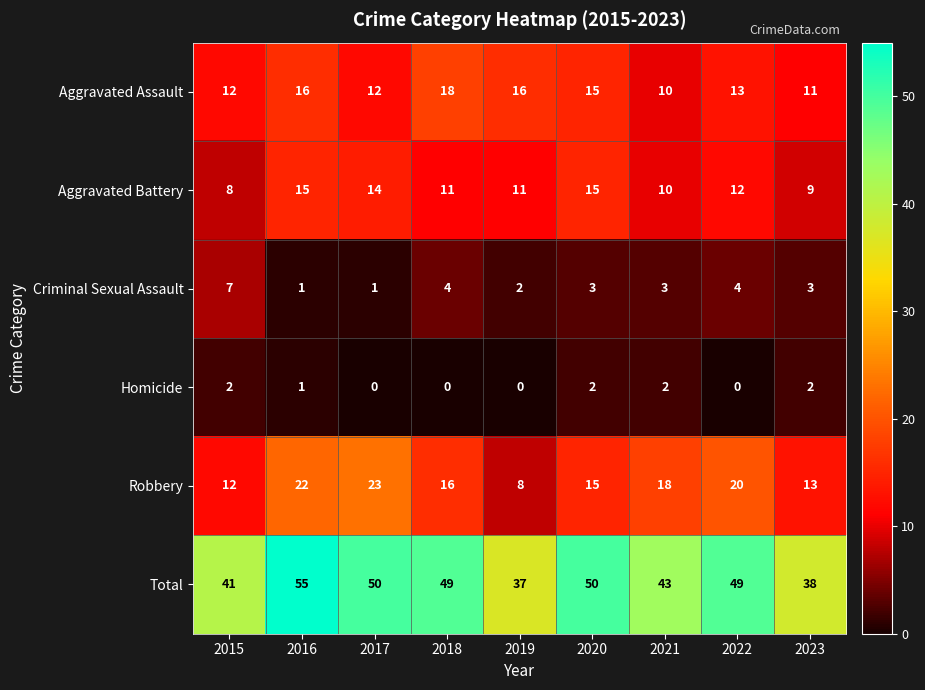

The Aggravated Assault series shows 12 at 2017. True or false?

True